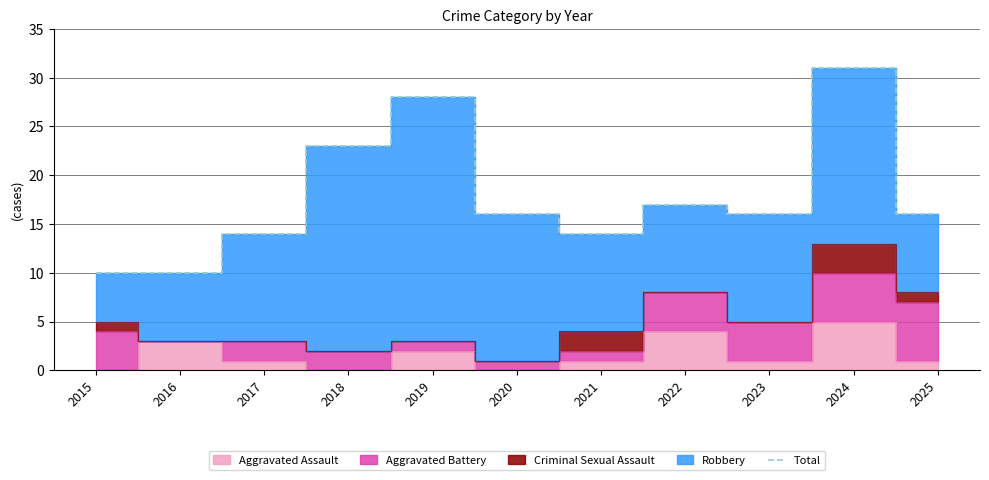

What is the difference between the values at 2016 and 2018?

13